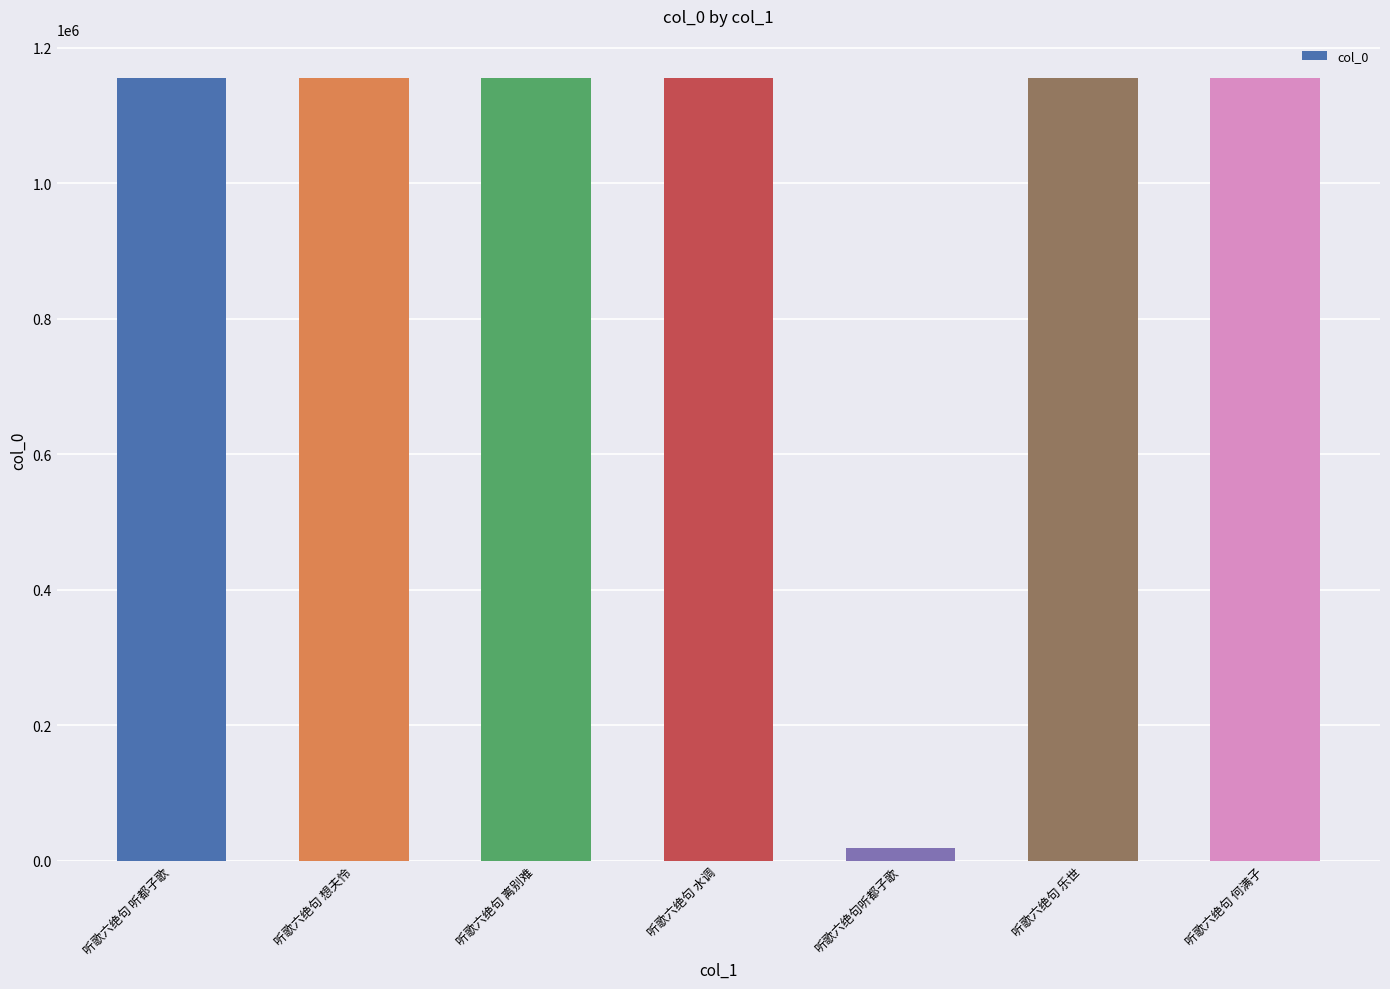

What is the difference between the second highest and minimum values?

1135724